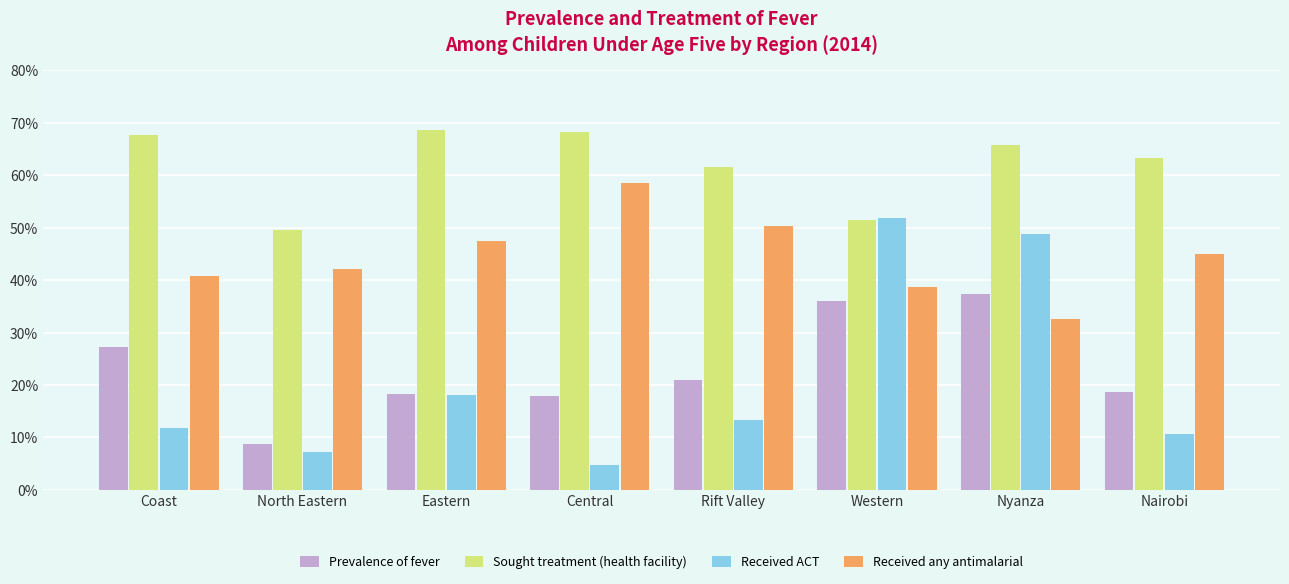

What is the highest value of the Received any antimalarial series?

58.6